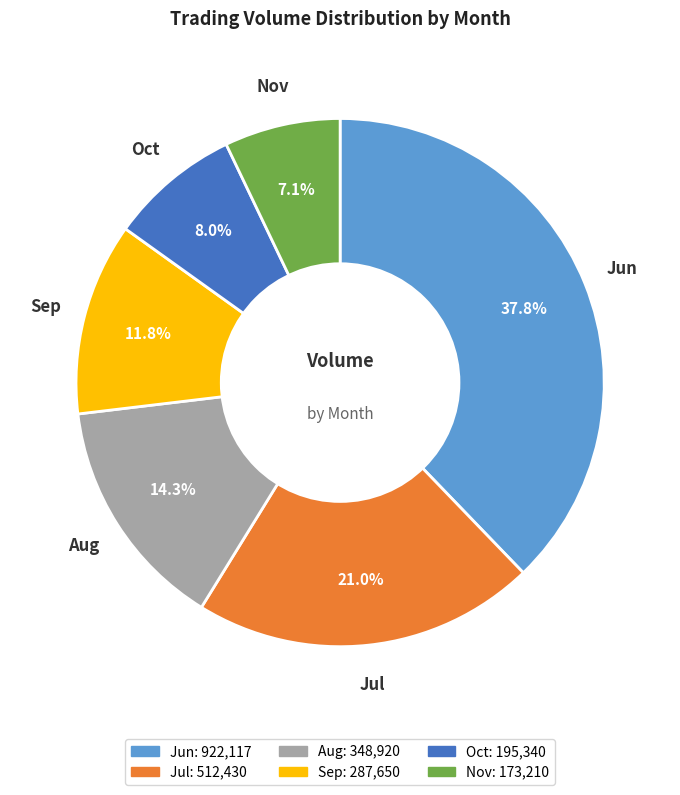

What is the ratio of the value at Sep to the value at Oct?

1.5